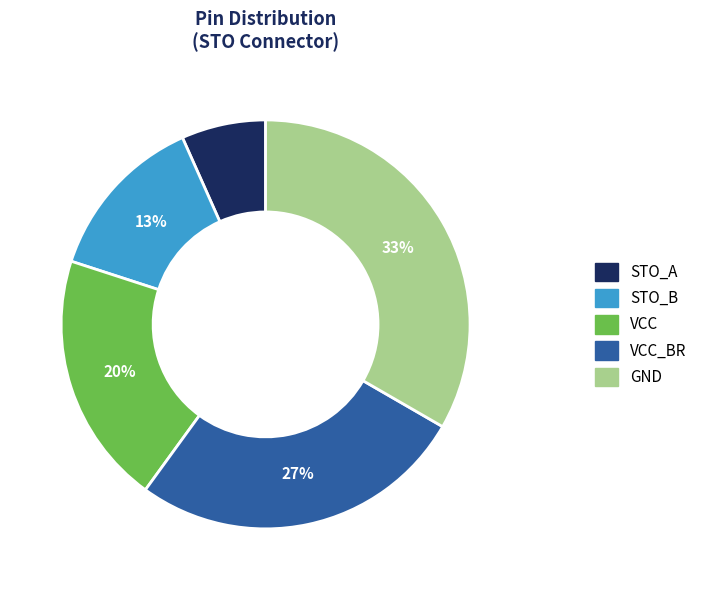

Does any single category account for the majority?

No